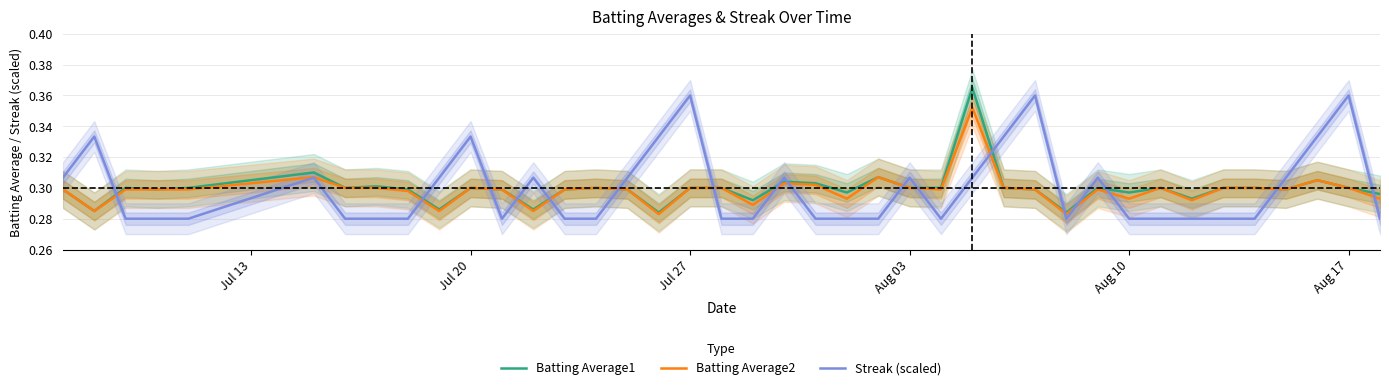

The Batting Average1 series shows 0.3 at Jul 20. True or false?

True